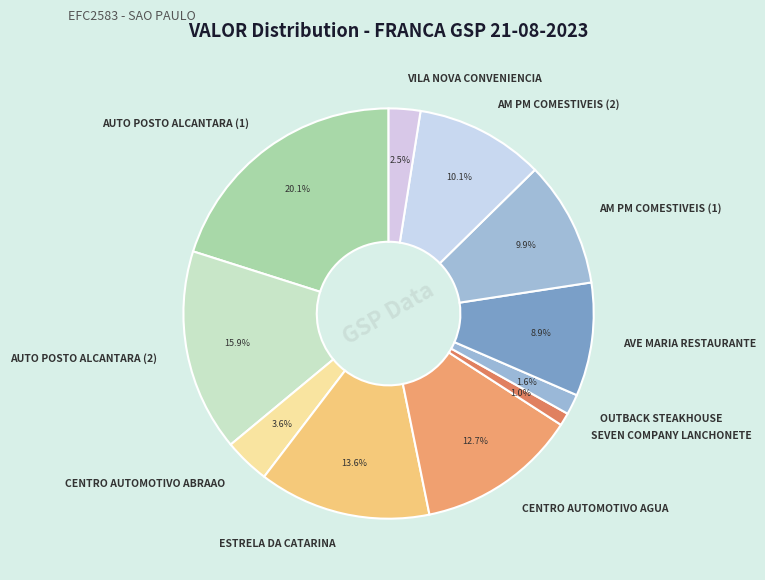

What percentage is the CENTRO AUTOMOTIVO AGUA slice, to the nearest percent?

13%